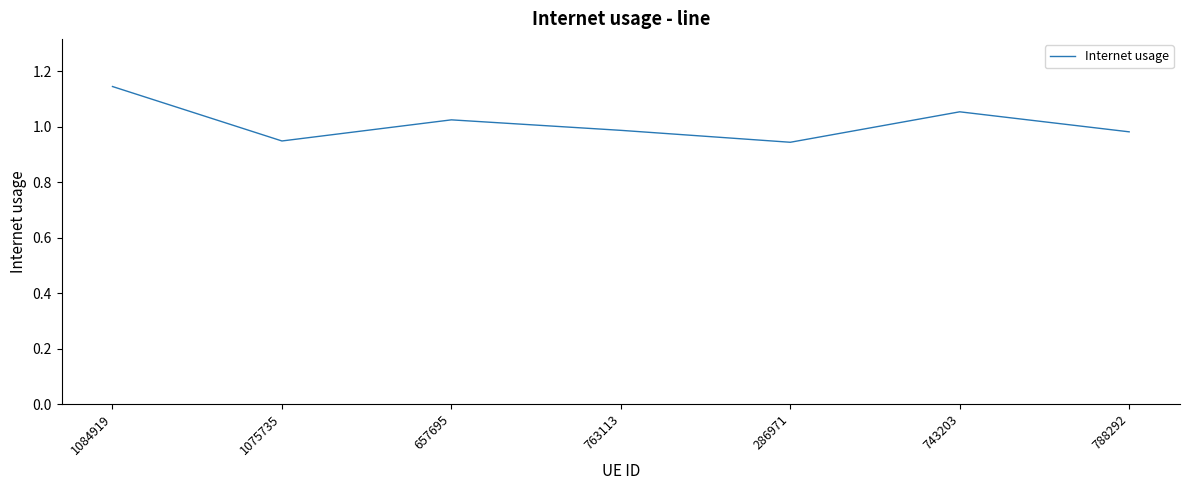

The chart shows a value of 1.5 at 657695. True or false?

False